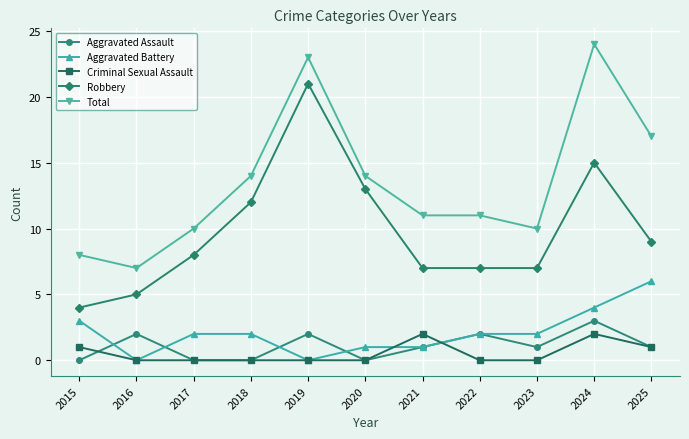

Between 2022 and 2024, which series saw the biggest shift?

Total